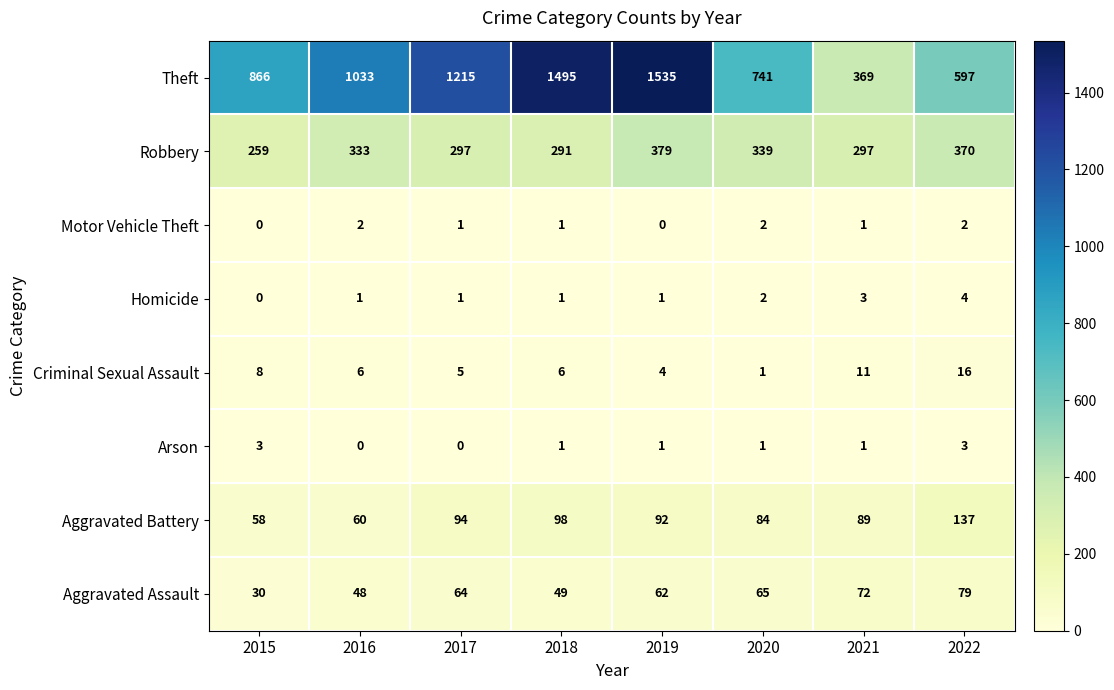

What value does the Theft series have at 2019?

1535